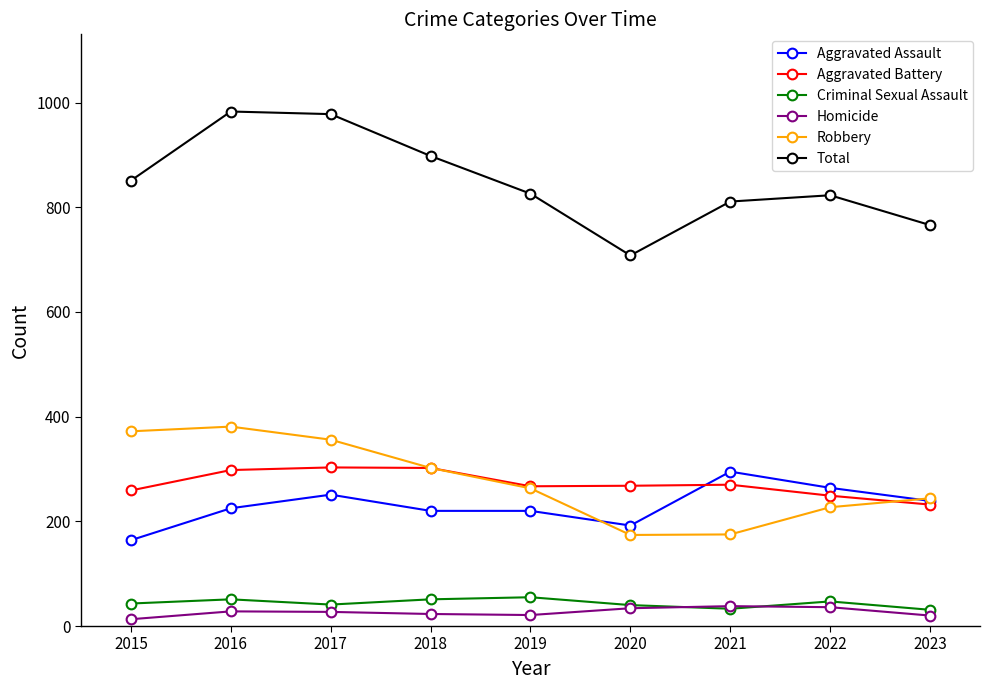

At which category does Robbery reach its first local peak?

2016